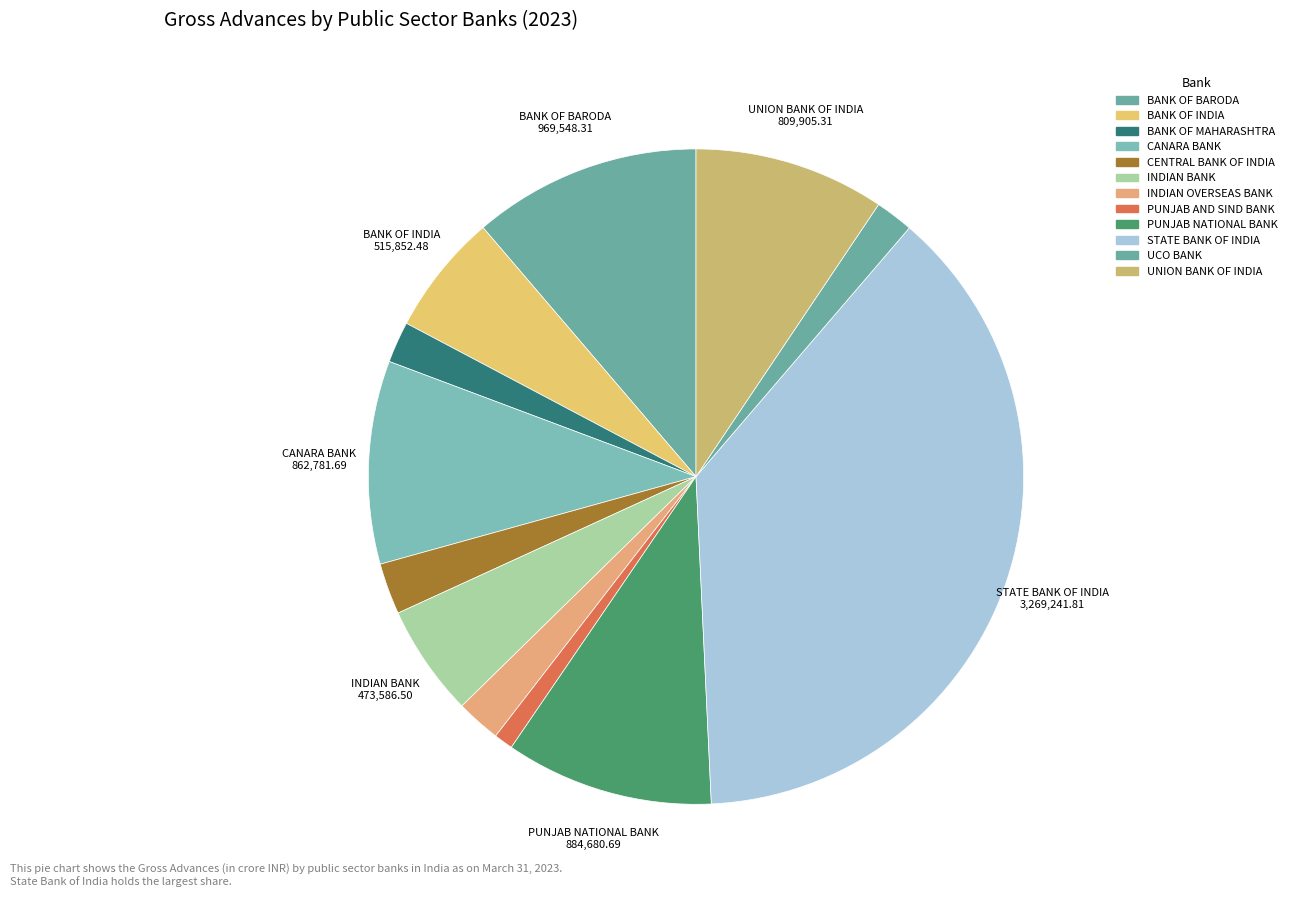

To the nearest percent, what is the difference between the largest and smallest slice percentages?

37%